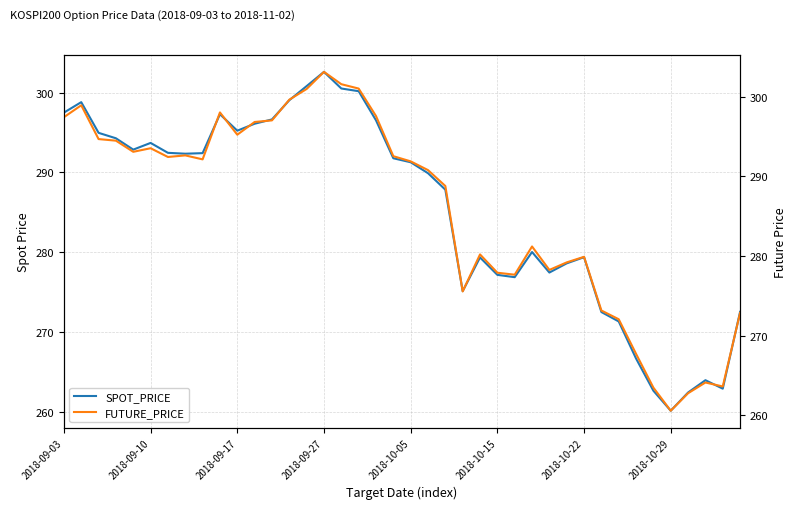

Between 9 and 37, which series saw the biggest shift?

FUTURE_PRICE